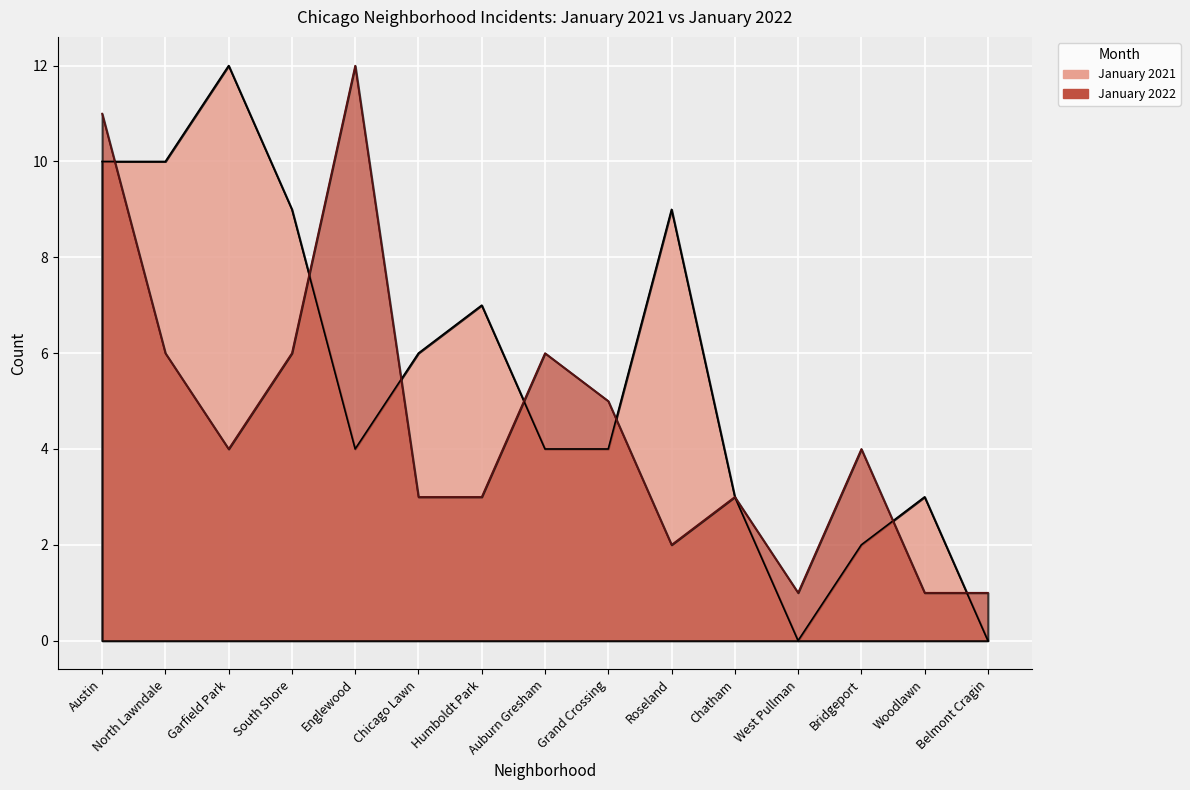

At which category does the chart reach its minimum across all series?

West Pullman